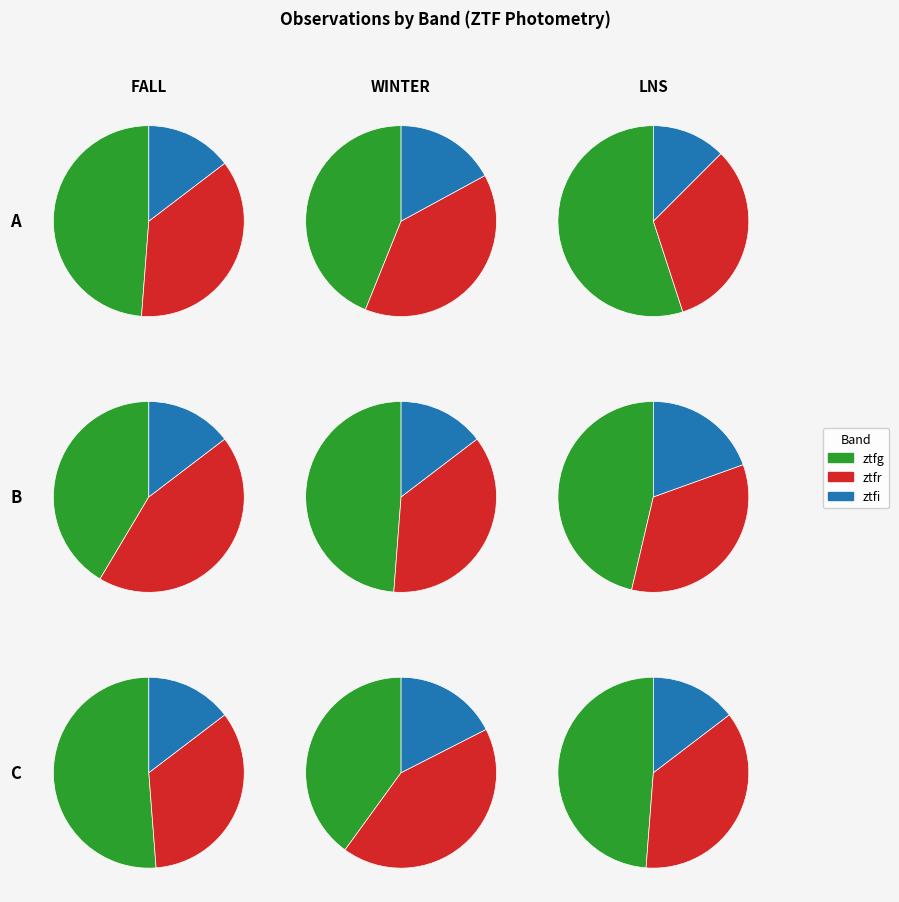

Rank the categories by value from highest to lowest.

ztfg, ztfr, ztfi